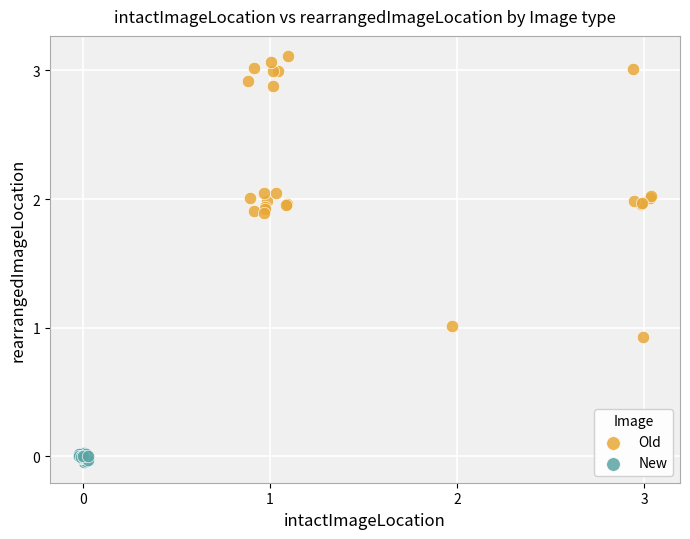

Which series contains the highest Y value?

Old